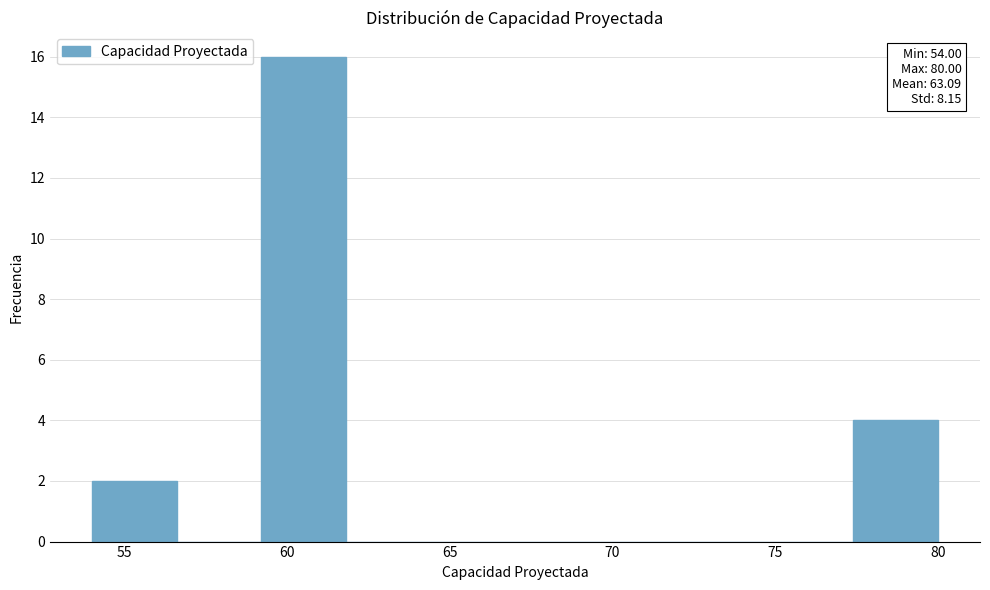

Which range on the x-axis has the tallest bar?

59.2 to 61.8